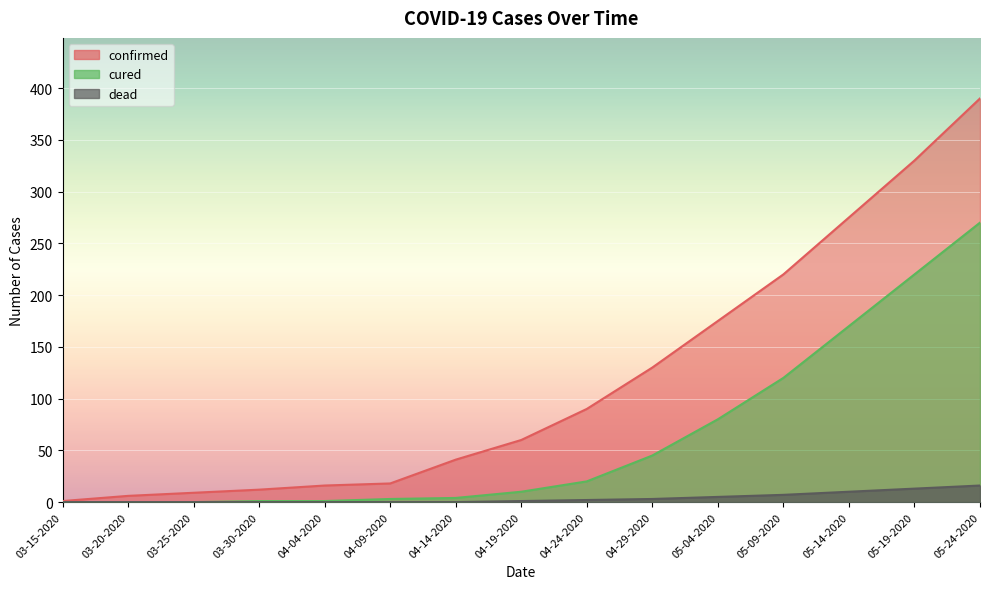

What is the label of the 3rd point from the left?

03-25-2020